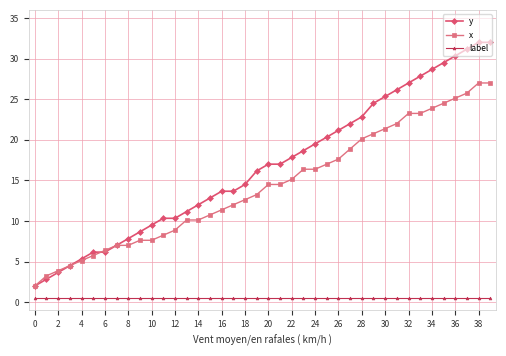

At how many categories does at least one series exceed 16?

21